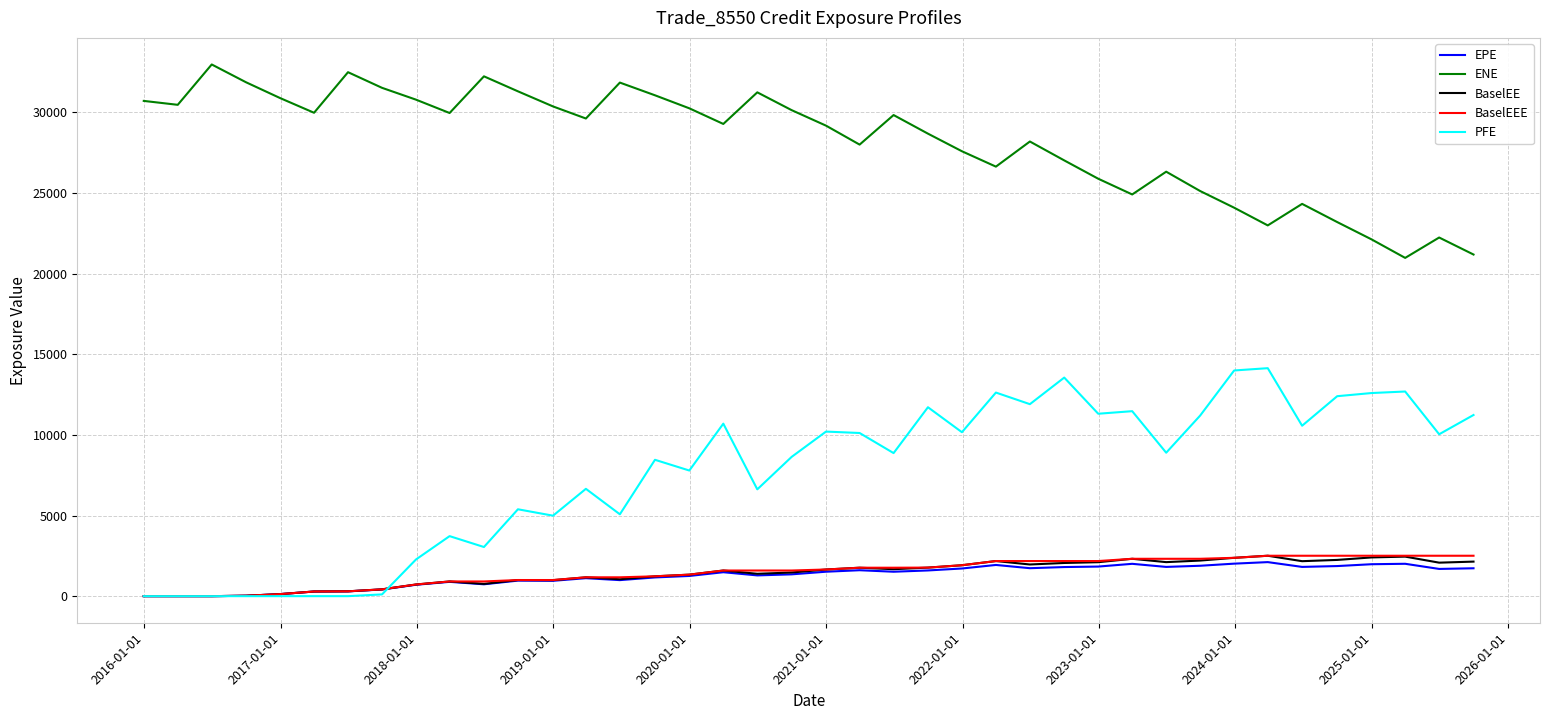

True or false: PFE and ENE cross at least once.

False